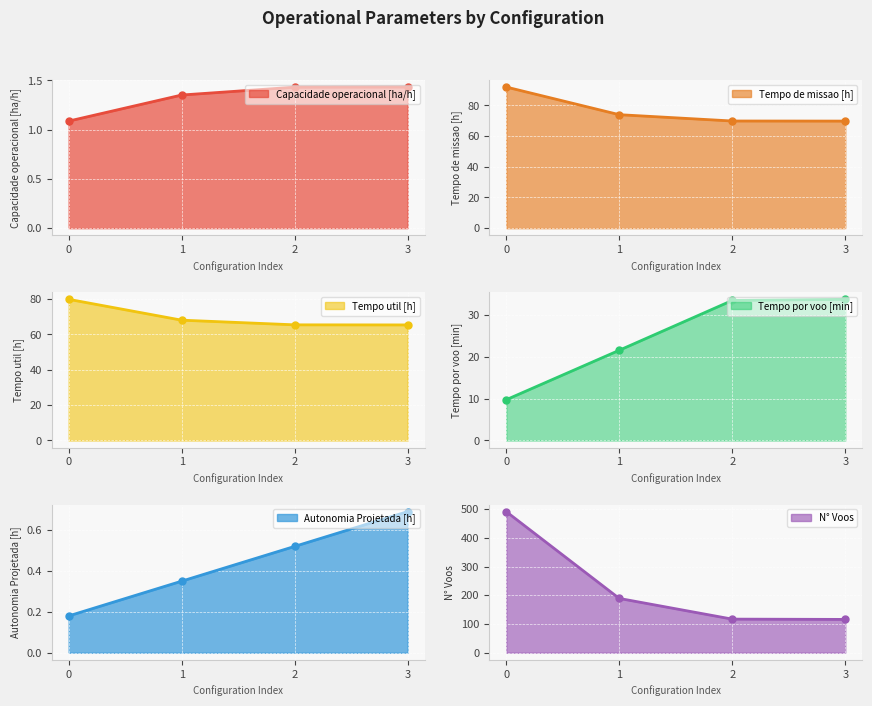

The value of Tempo de missao [h] at 3 is 69.8. True or false?

True